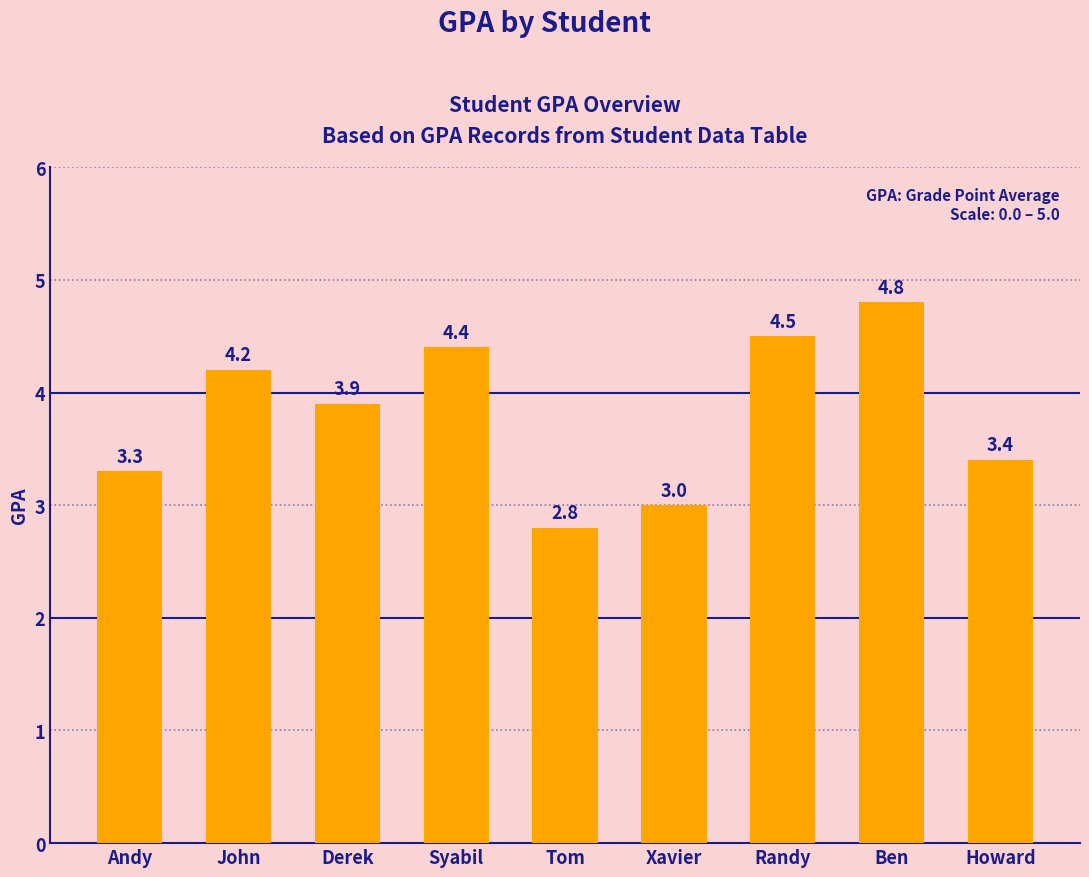

Reading right to left, extract all data points from this chart.

Howard=3.4	Ben=4.8	Randy=4.5	Xavier=3.0	Tom=2.8	Syabil=4.4	Derek=3.9	John=4.2	Andy=3.3